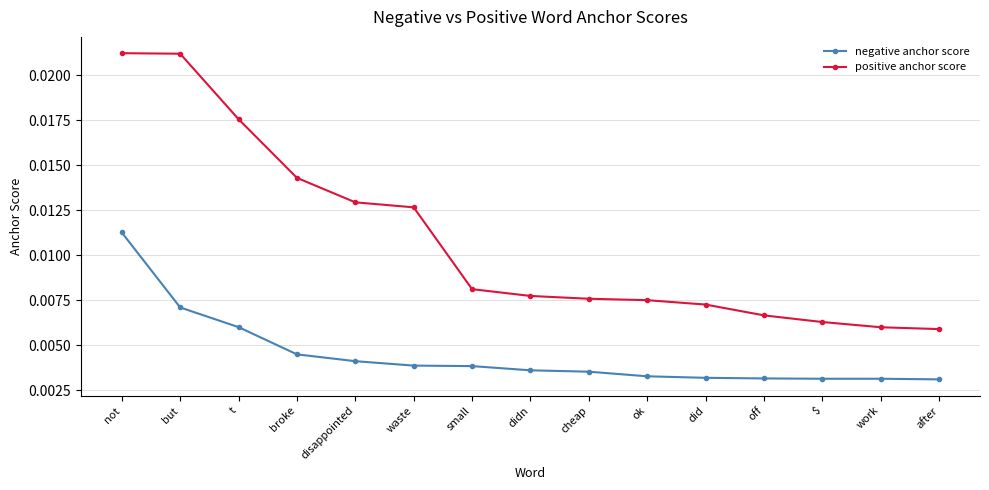

Which category has the highest value in the negative anchor score series?

not